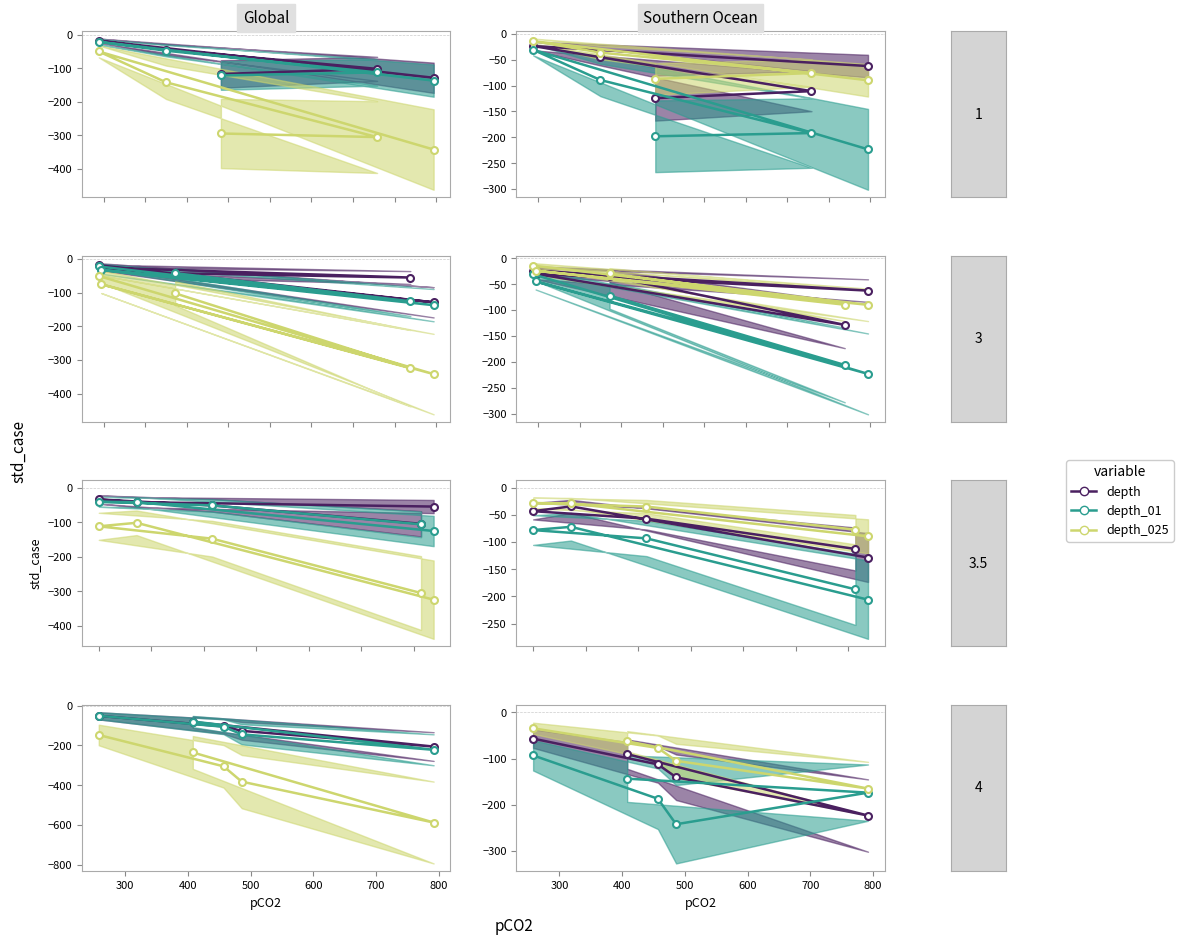

Does the chart have visible grid lines?

No